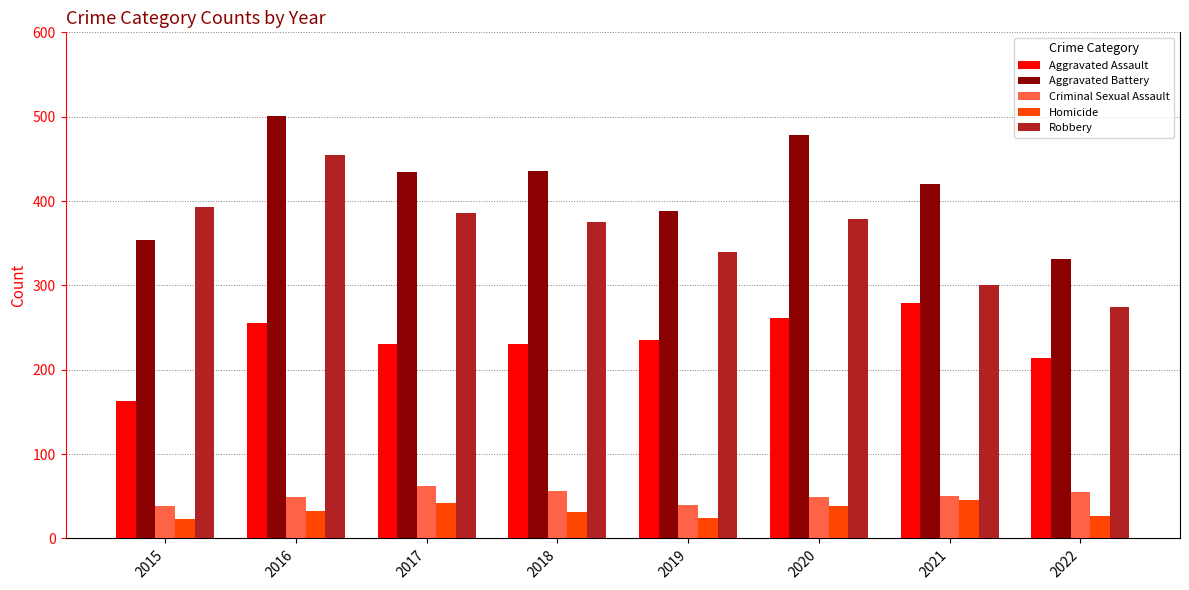

Which series has the largest range (max minus min)?

Robbery